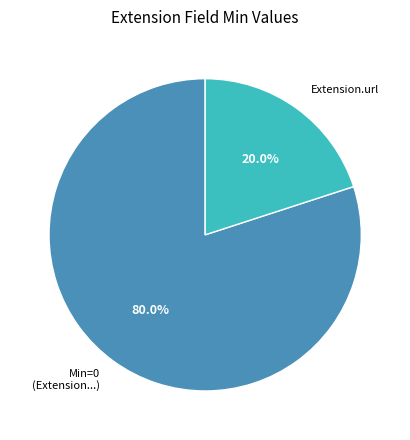

What percentage do Extension.url and Min=0 (Extension...) together represent?

100.0%